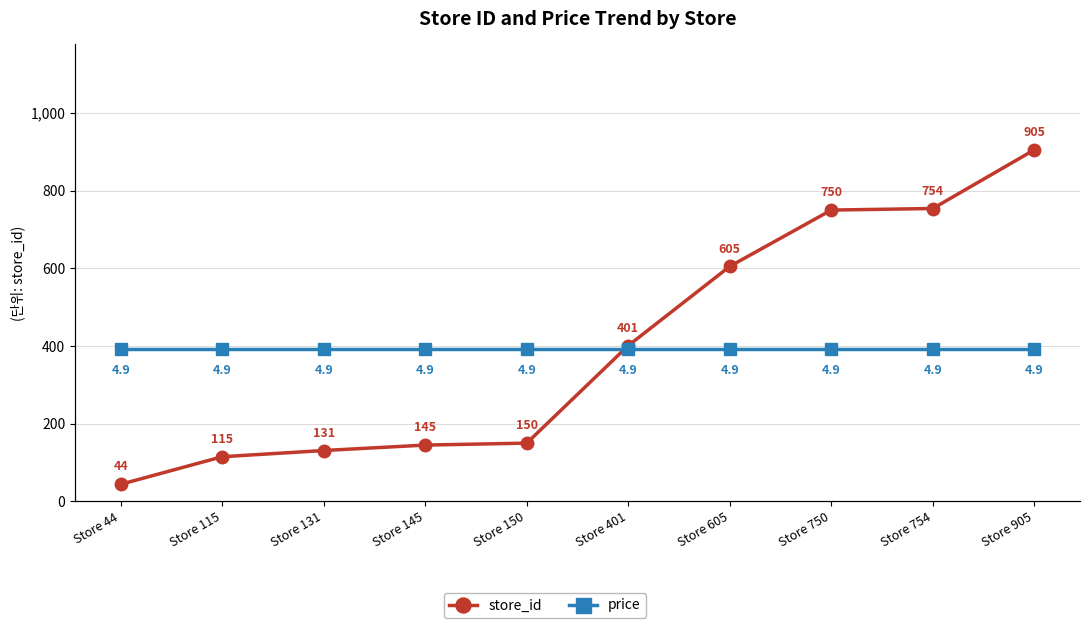

True or false: store_id has more than 1 points higher than both neighbors.

False